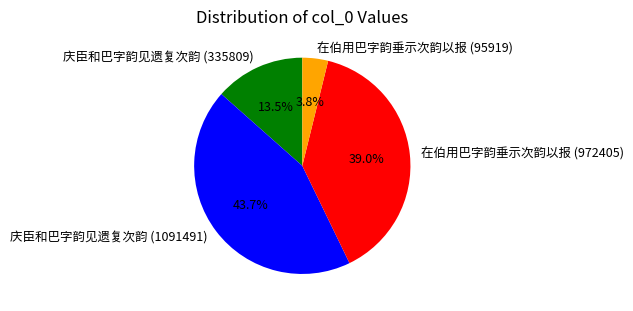

What is the smallest slice in the pie chart?

在伯用巴字韵垂示次韵以报 (95919)